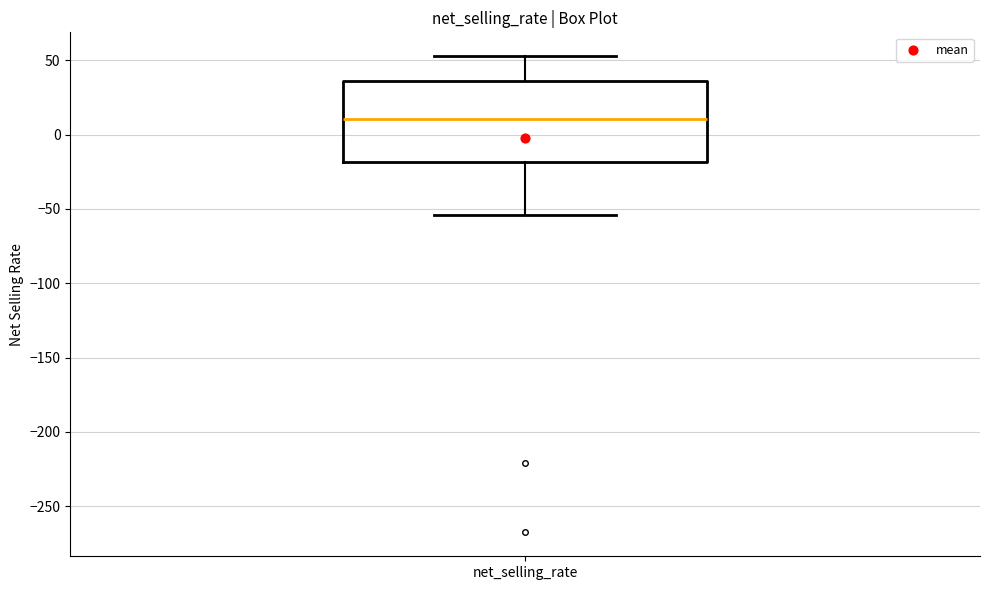

Read this box plot against the y-axis: the position of the median line, the range covered by the box, and the ends of both whiskers. The values are not printed on the chart, so give them approximately, as read against the axis.

median 10, box -20 to 35, whiskers -55 to 55